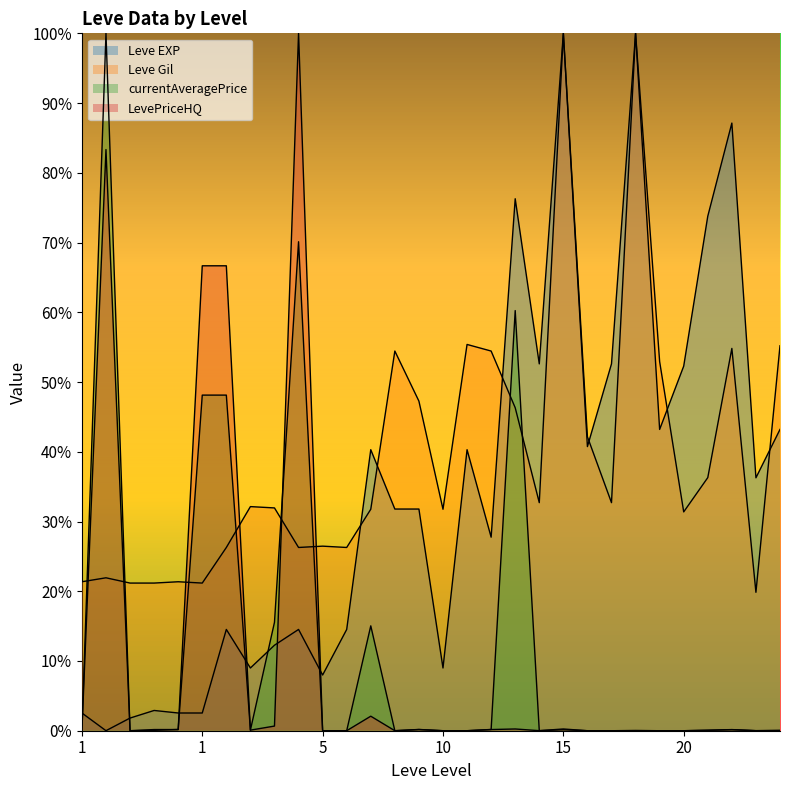

How many distinct data groups are displayed?

4